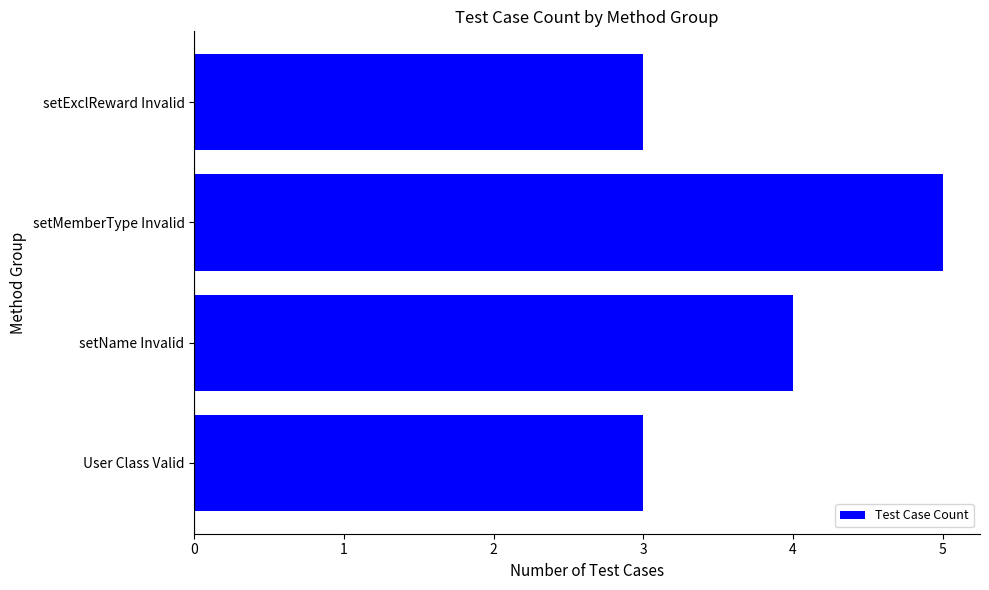

Does the chart contain stacked bars?

No